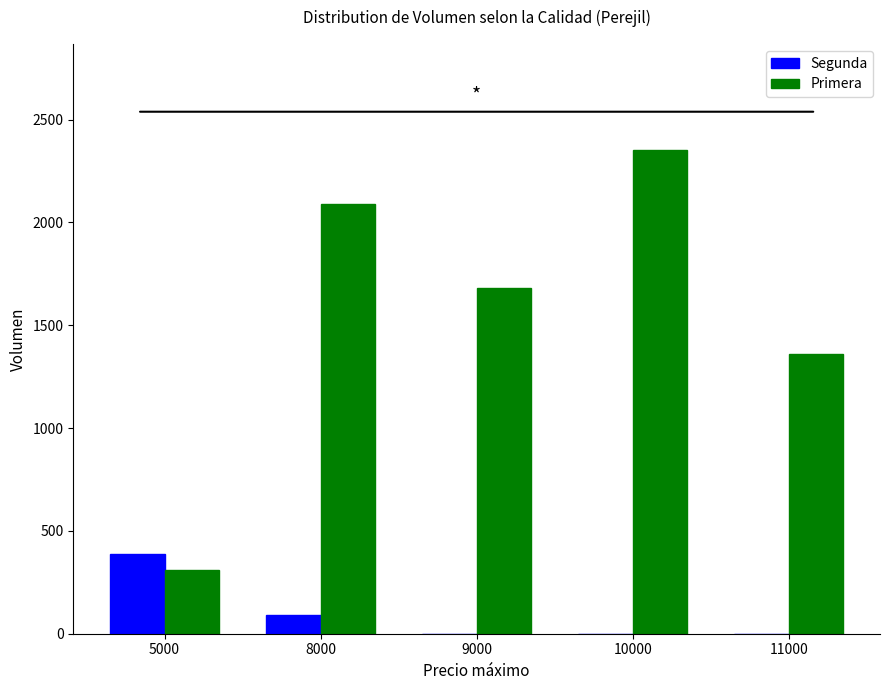

Count the number of categories in the chart.

5